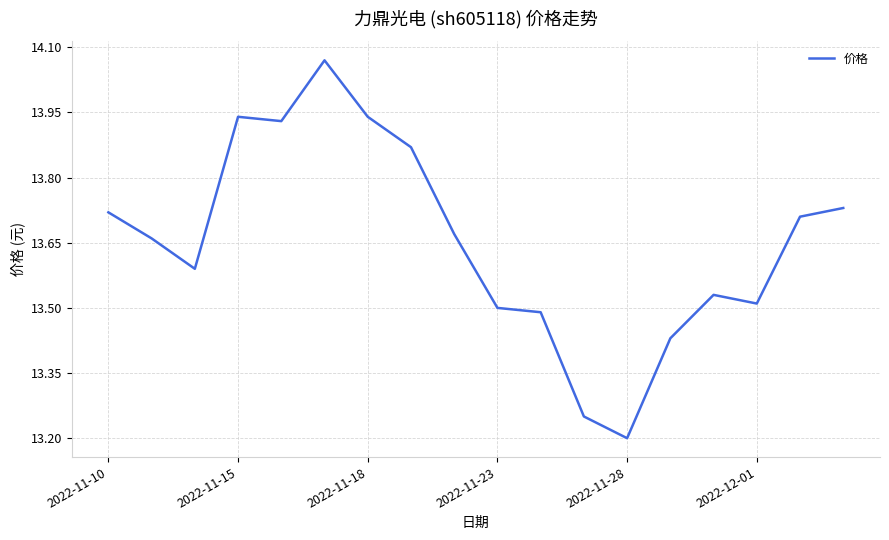

What is the difference between the maximum and minimum values?

0.9